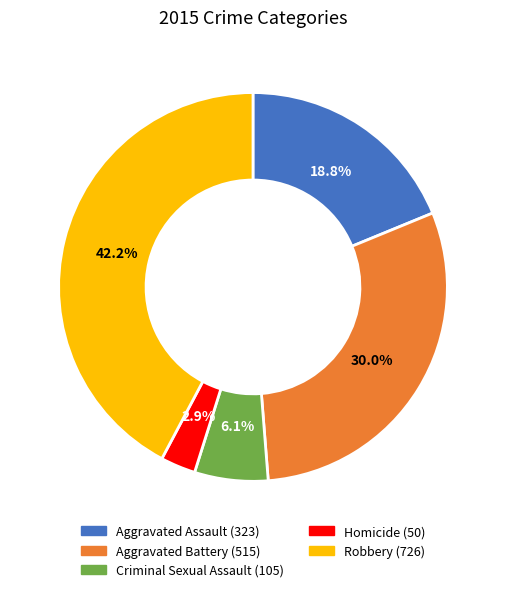

Which category has the biggest portion of the pie?

Robbery